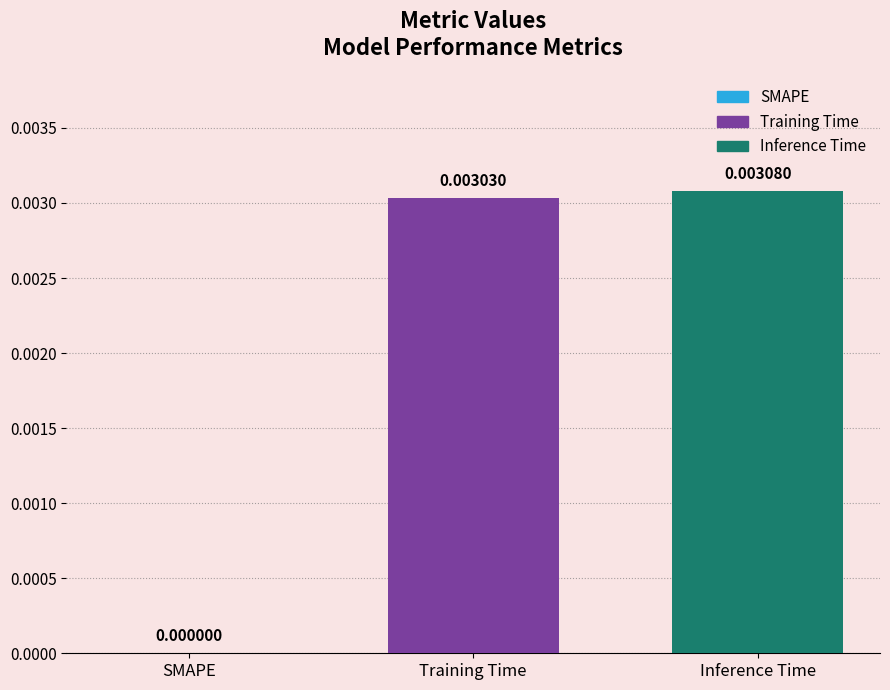

List the series in order of their overall mean, highest first.

Inference Time, Training Time